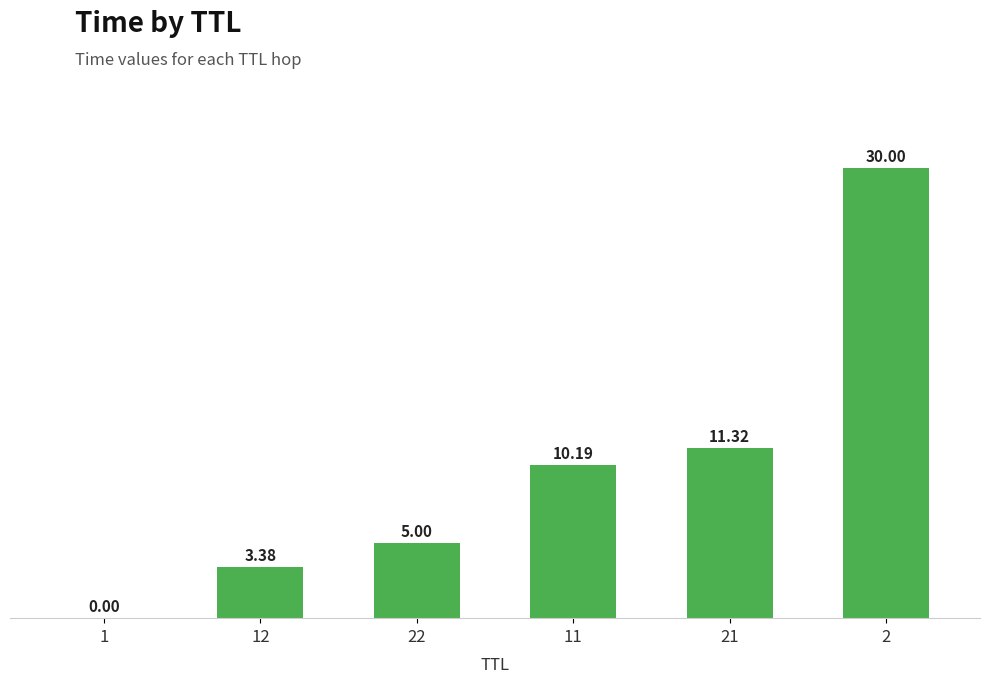

At which label does the data first exceed 10?

11